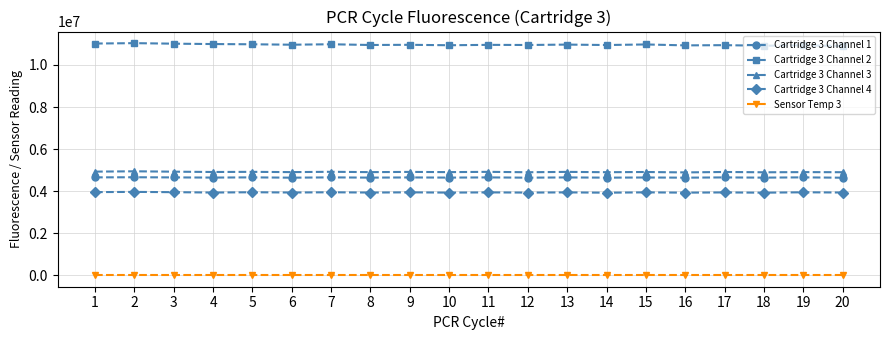

True or false: Cartridge 3 Channel 3 has more than 2 points higher than both neighbors.

True